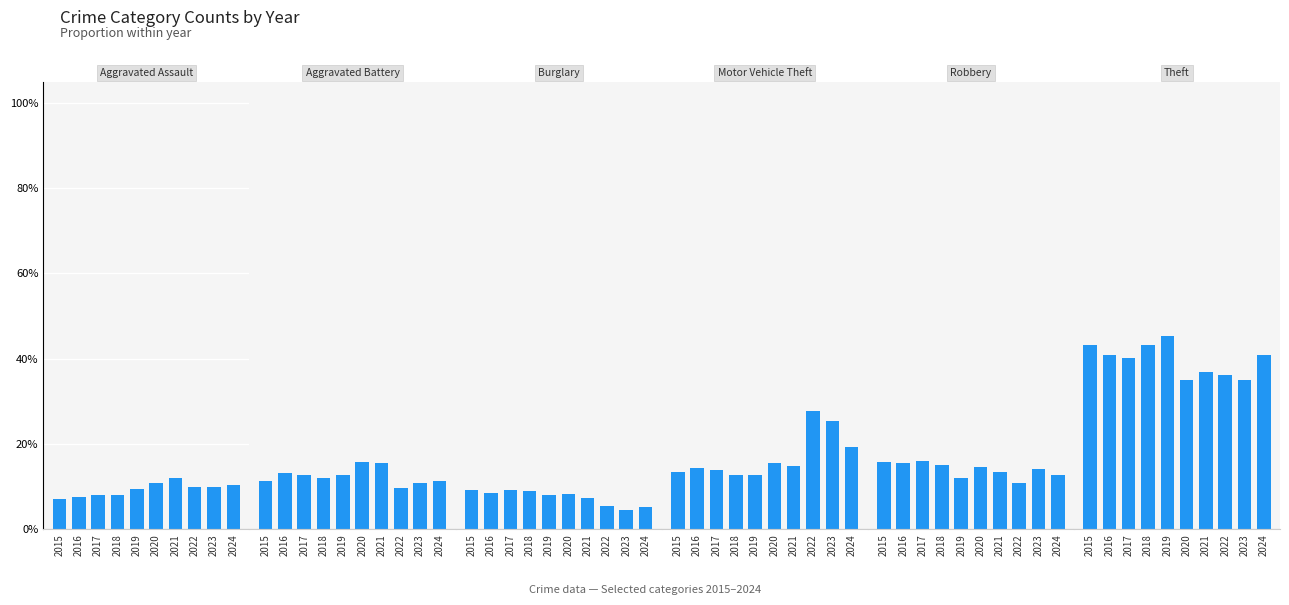

What is the lowest value of the Robbery series?

0.1